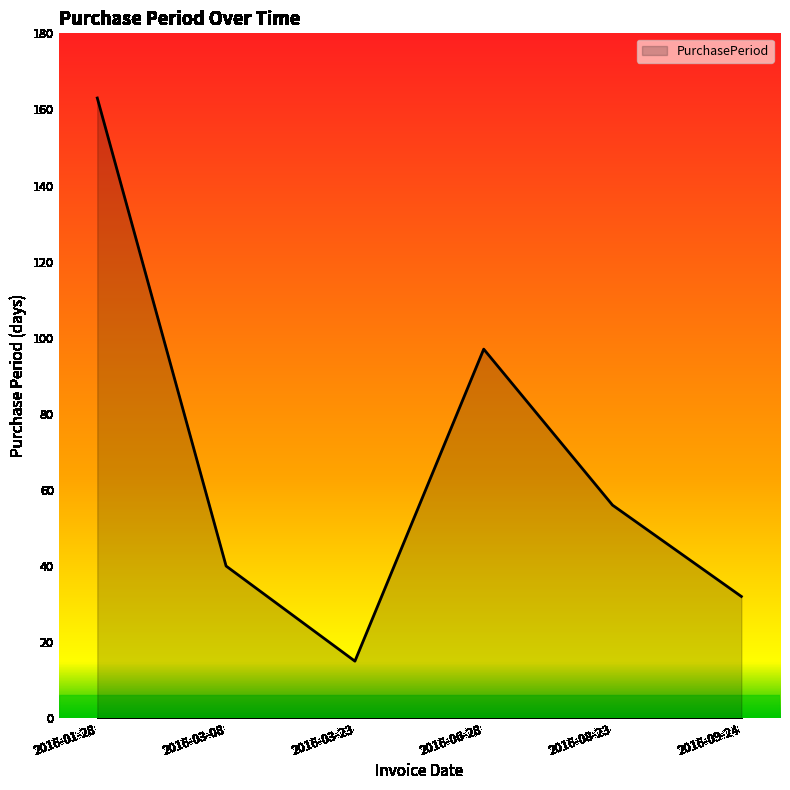

What is the difference between the second highest and minimum values?

82